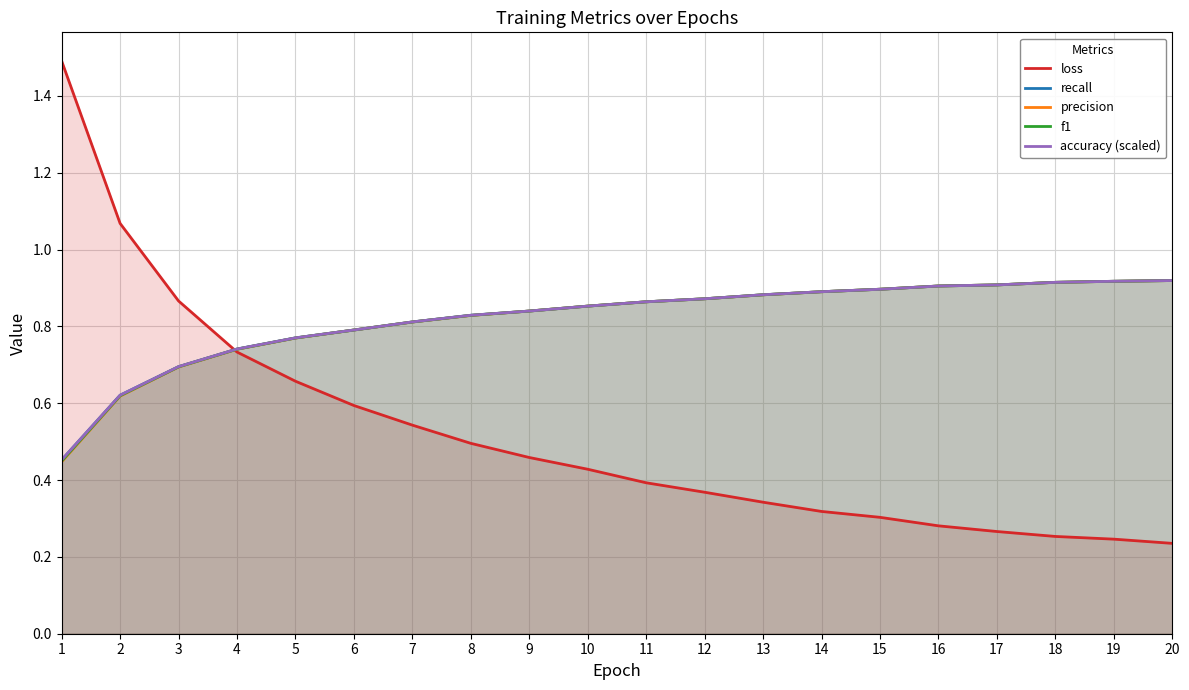

Which series has the widest spread of values?

loss